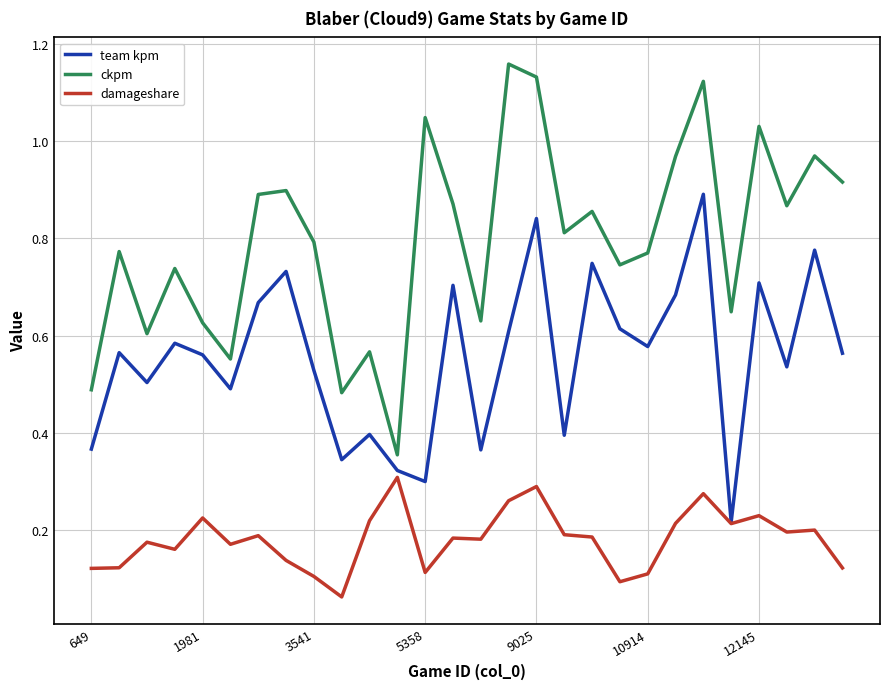

Which series has the largest range (max minus min)?

ckpm